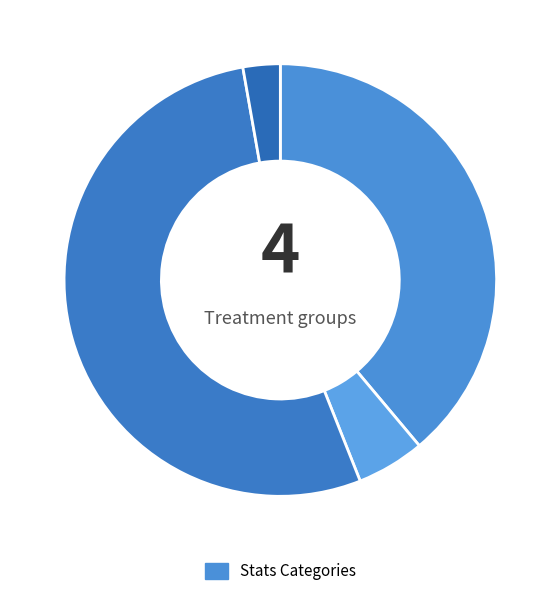

How many slices are in this pie chart?

4